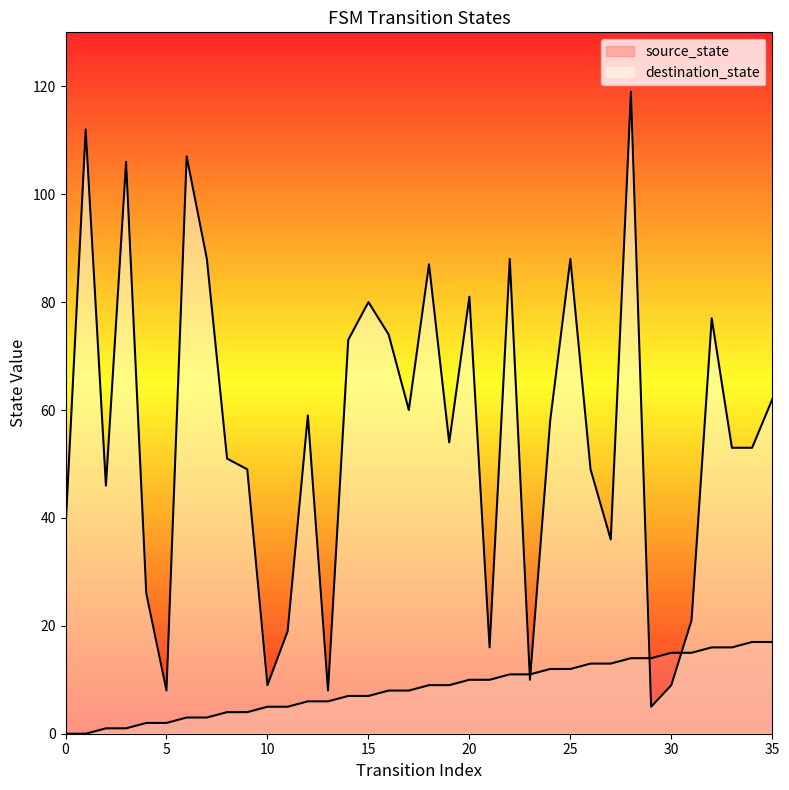

At how many categories does at least one series exceed 62?

13